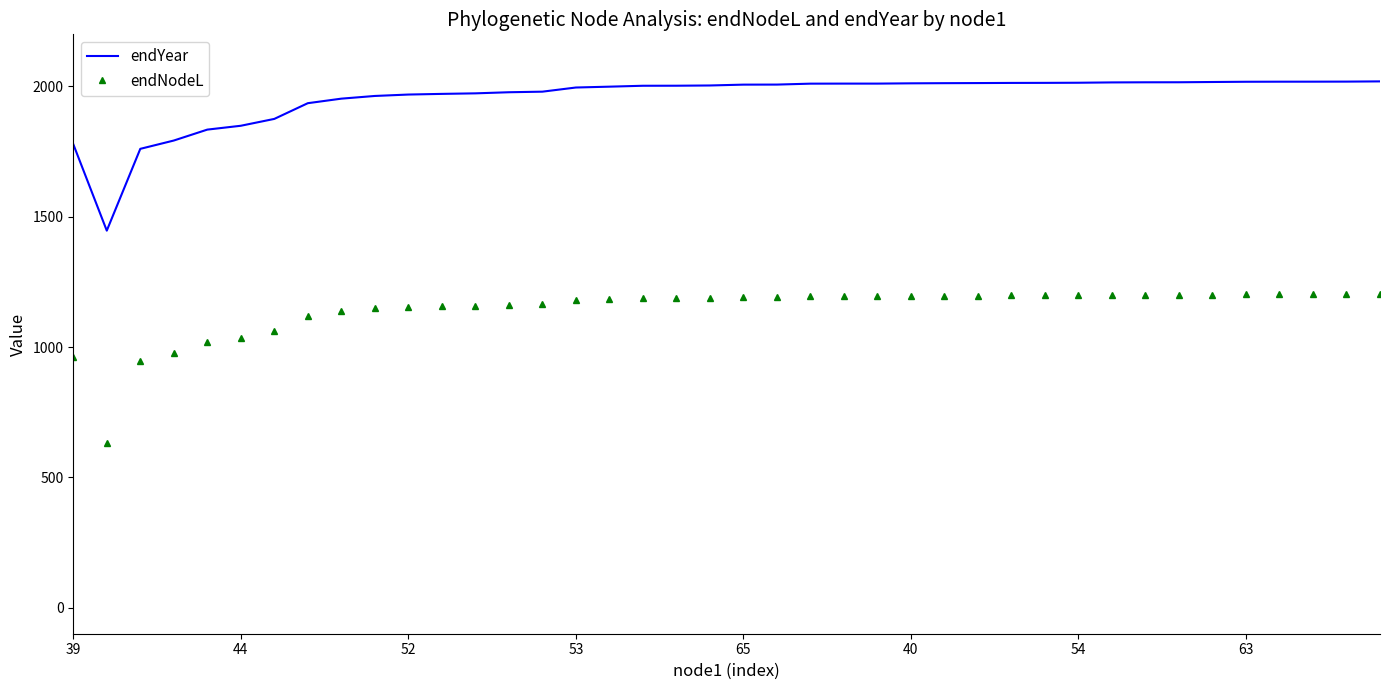

List the series in order of their overall mean, lowest first.

endNodeL, endYear